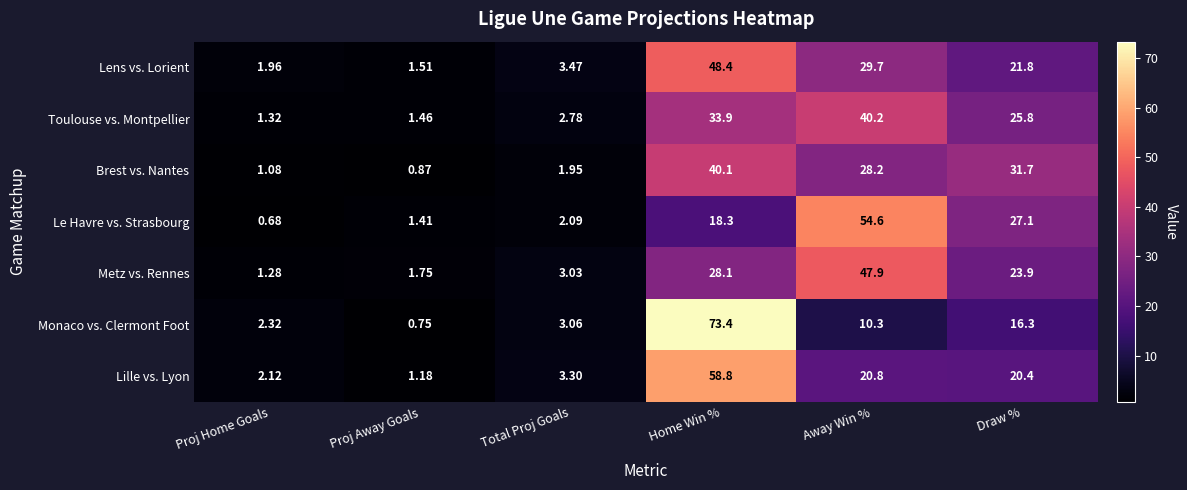

How many data points does each series have?

6